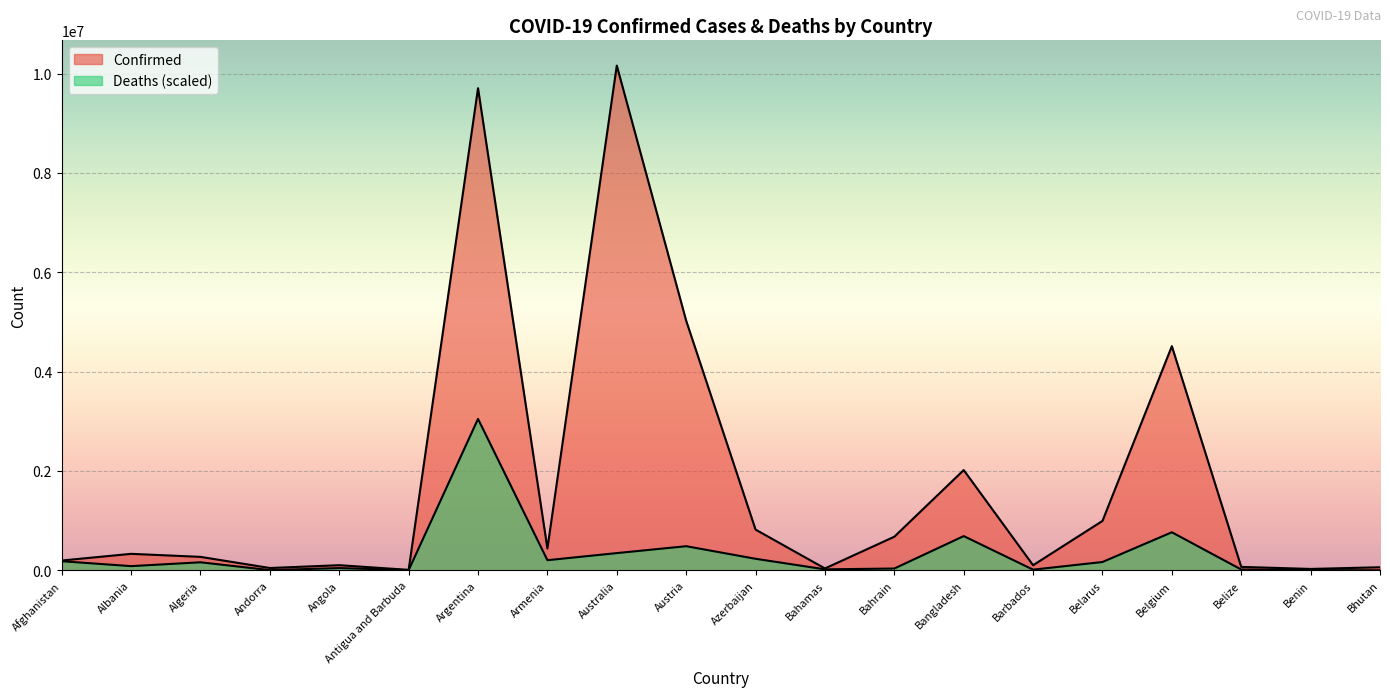

What is the average value of the Confirmed series?

1780033.9